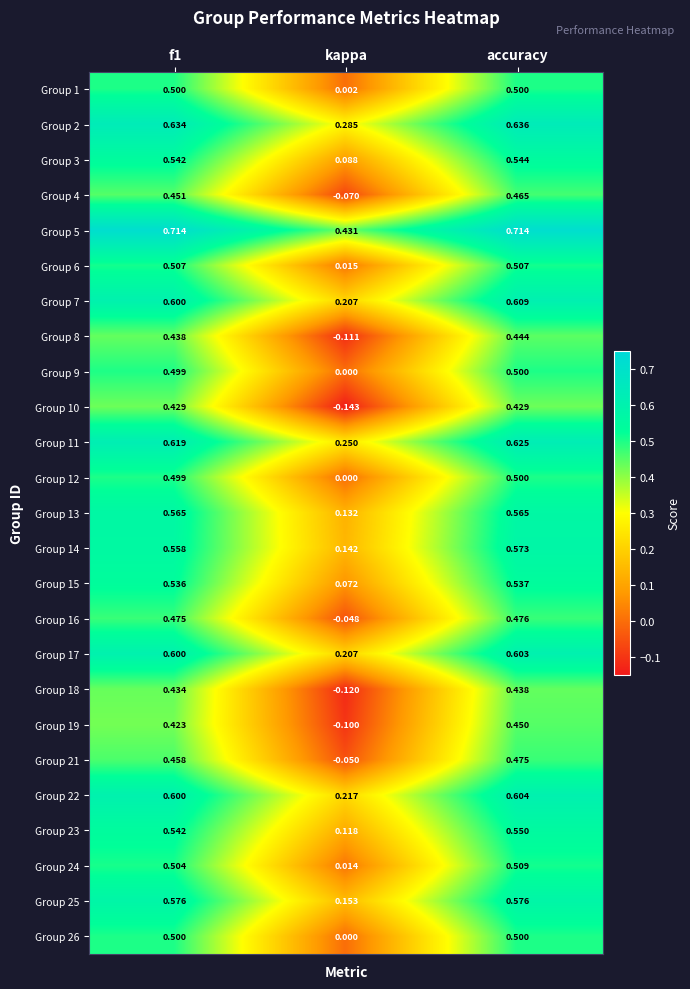

At which category does the chart reach its minimum across all series?

kappa